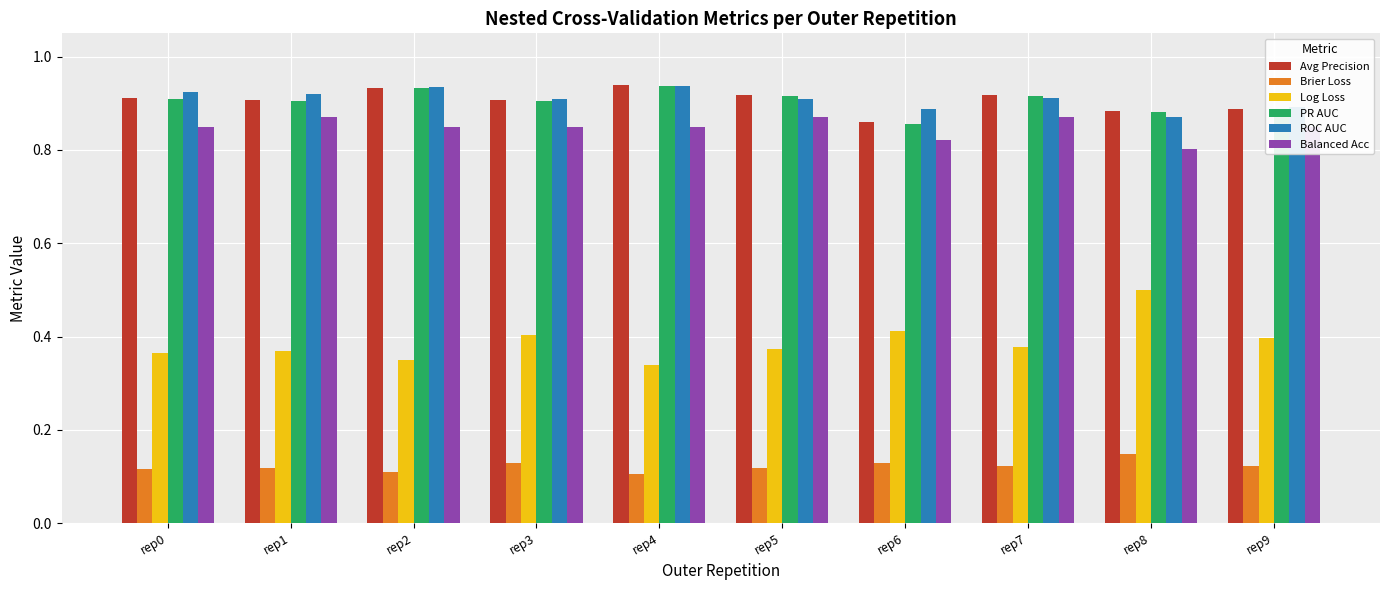

What is the total value across all series at rep8?

4.1